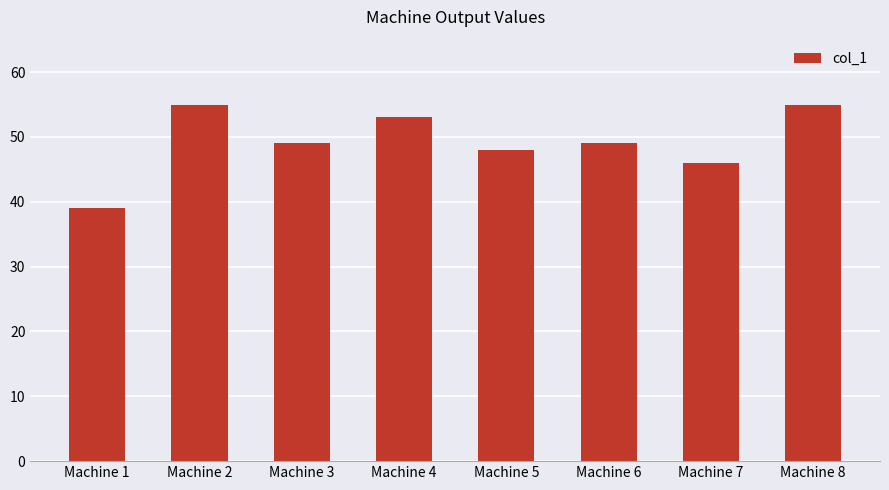

What is the smallest value displayed?

39